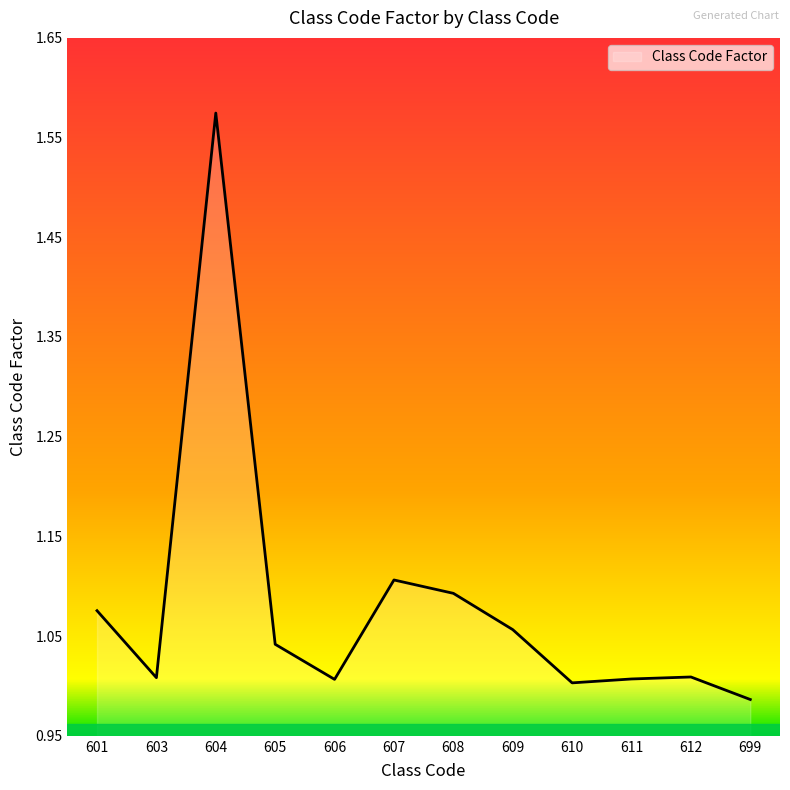

Is it true that the value at 601 is 1.1?

True